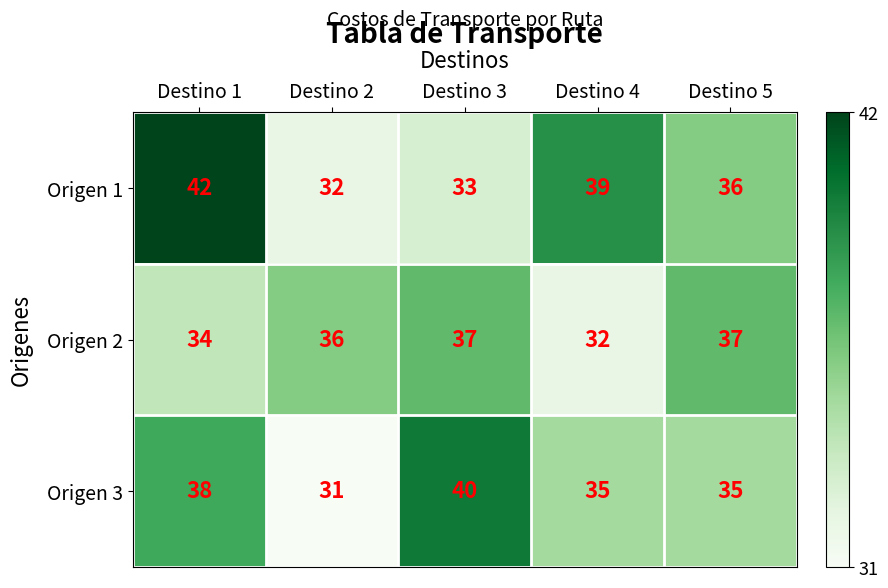

List the series in order of their overall mean, highest first.

Origen 1, Origen 3, Origen 2